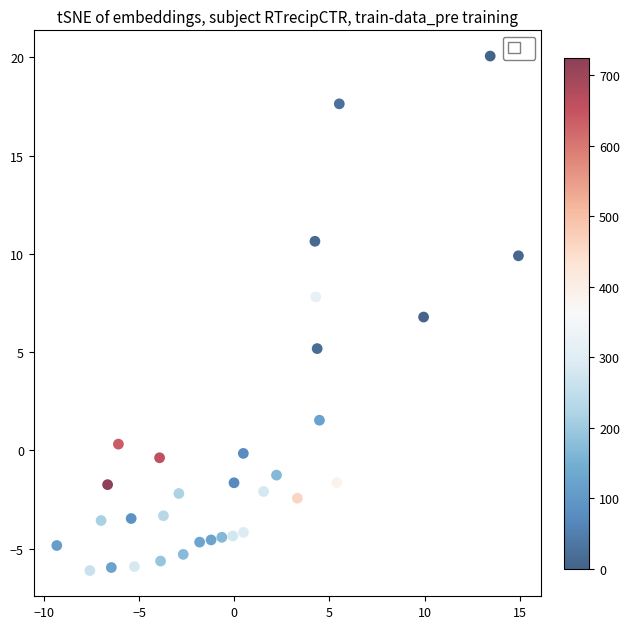

What is the range of X values (max minus min)?

24.2